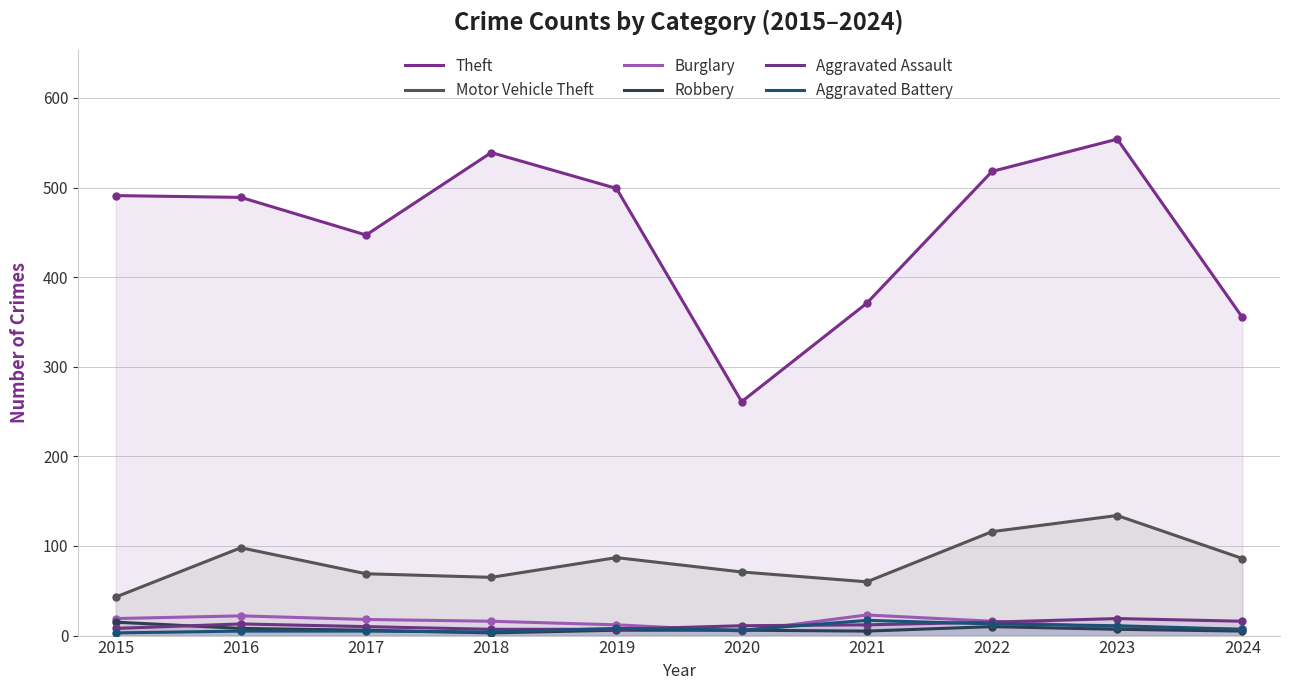

What is the maximum value for Motor Vehicle Theft?

134